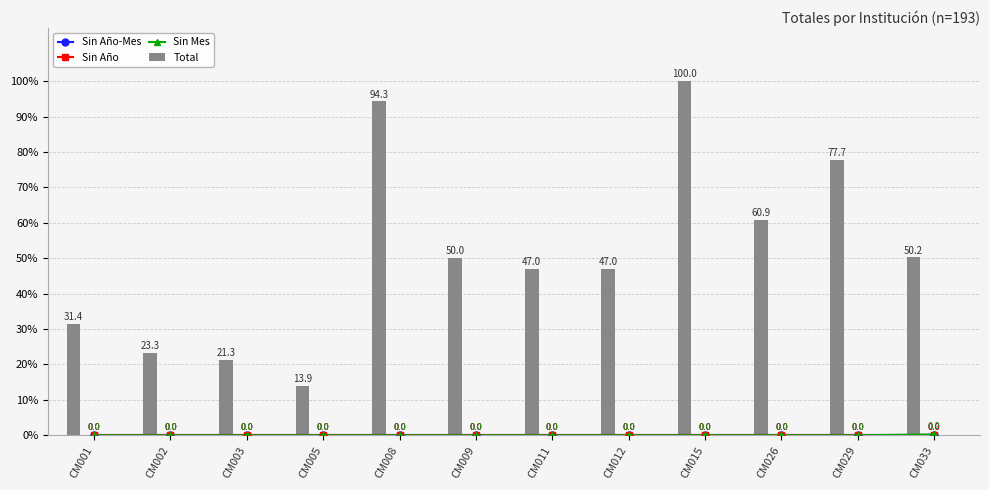

Which series has the widest spread of values?

Total